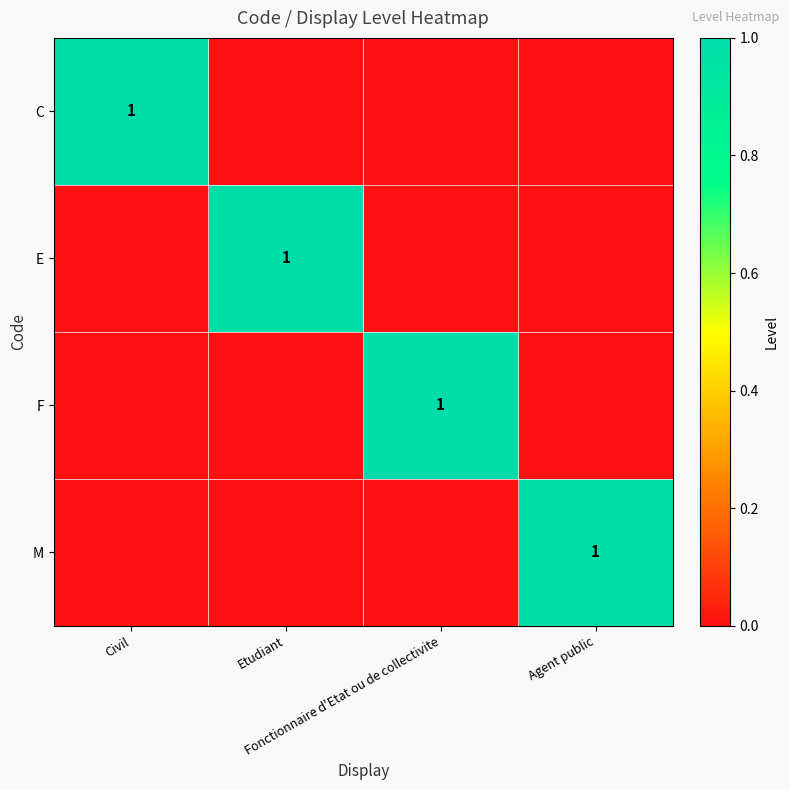

How many series are shown in this chart?

4